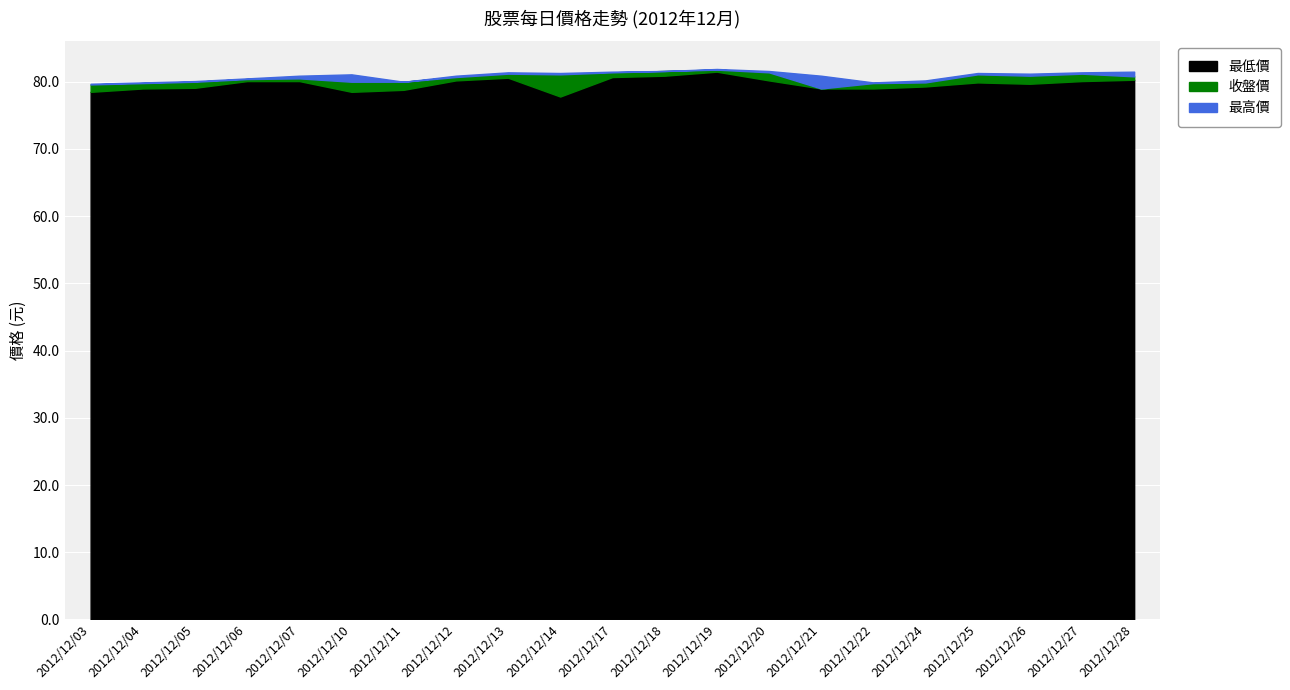

At how many categories does at least one series exceed 79?

21